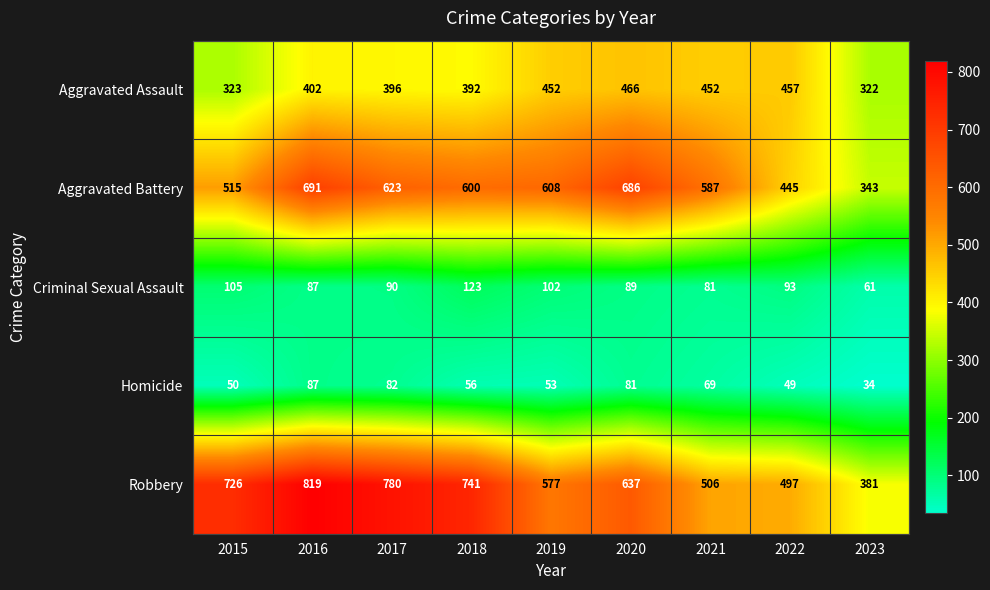

What is the minimum value shown in the chart?

34